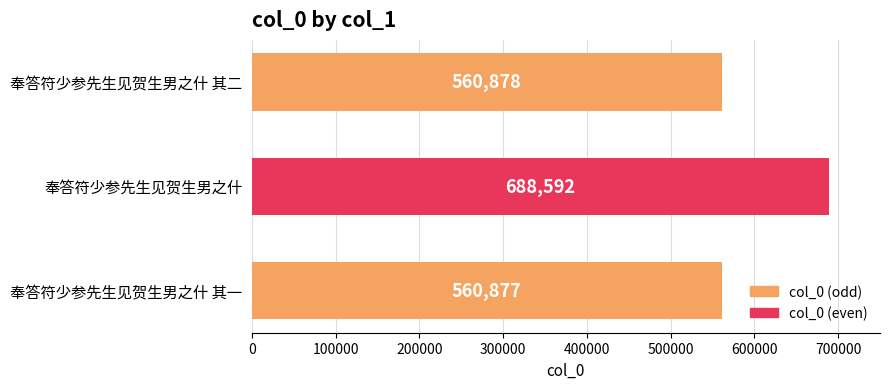

Rank the categories by value from lowest to highest.

奉答符少参先生见贺生男之什 其一, 奉答符少参先生见贺生男之什 其二, 奉答符少参先生见贺生男之什